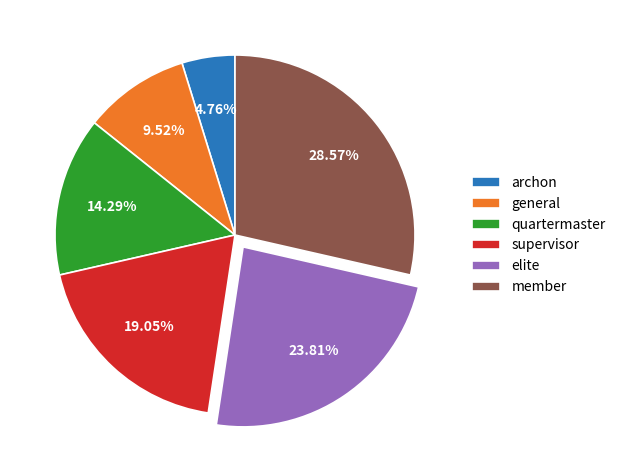

What is the total percentage of quartermaster and archon?

19.0%